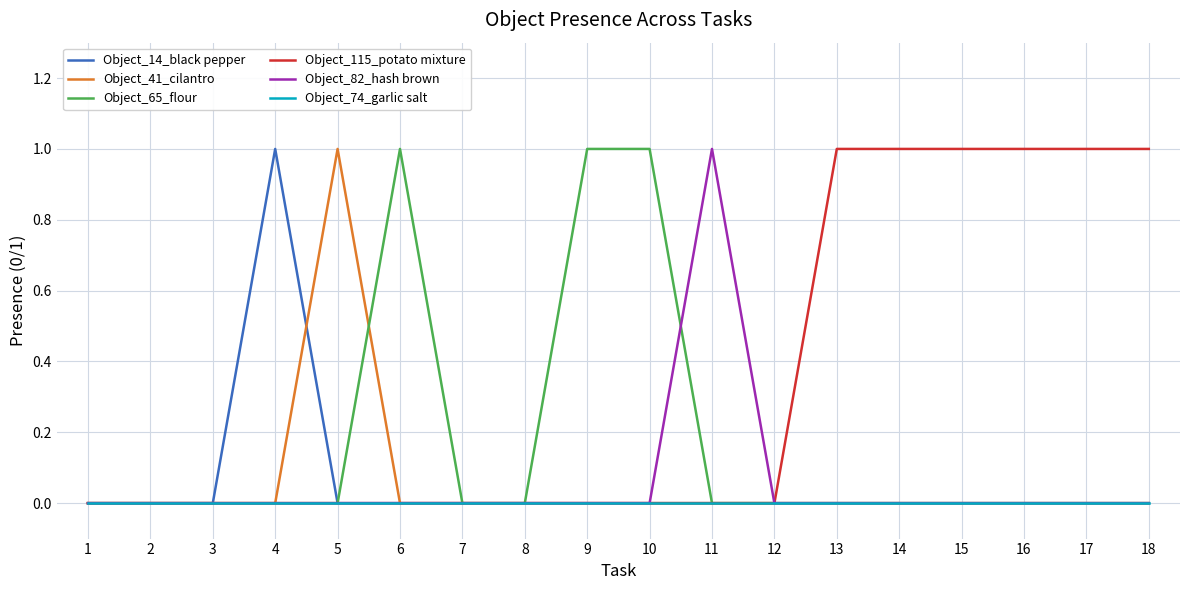

Is the value of Object_41_cilantro at 9 greater than the value of Object_115_potato mixture at 13?

No